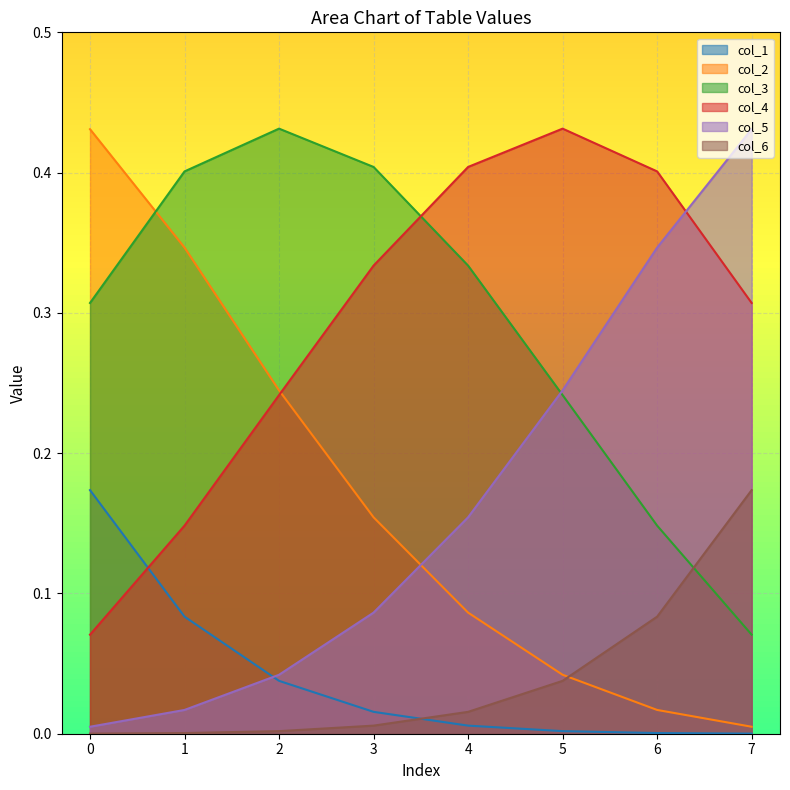

What is the sum of all col_2 values?

1.3